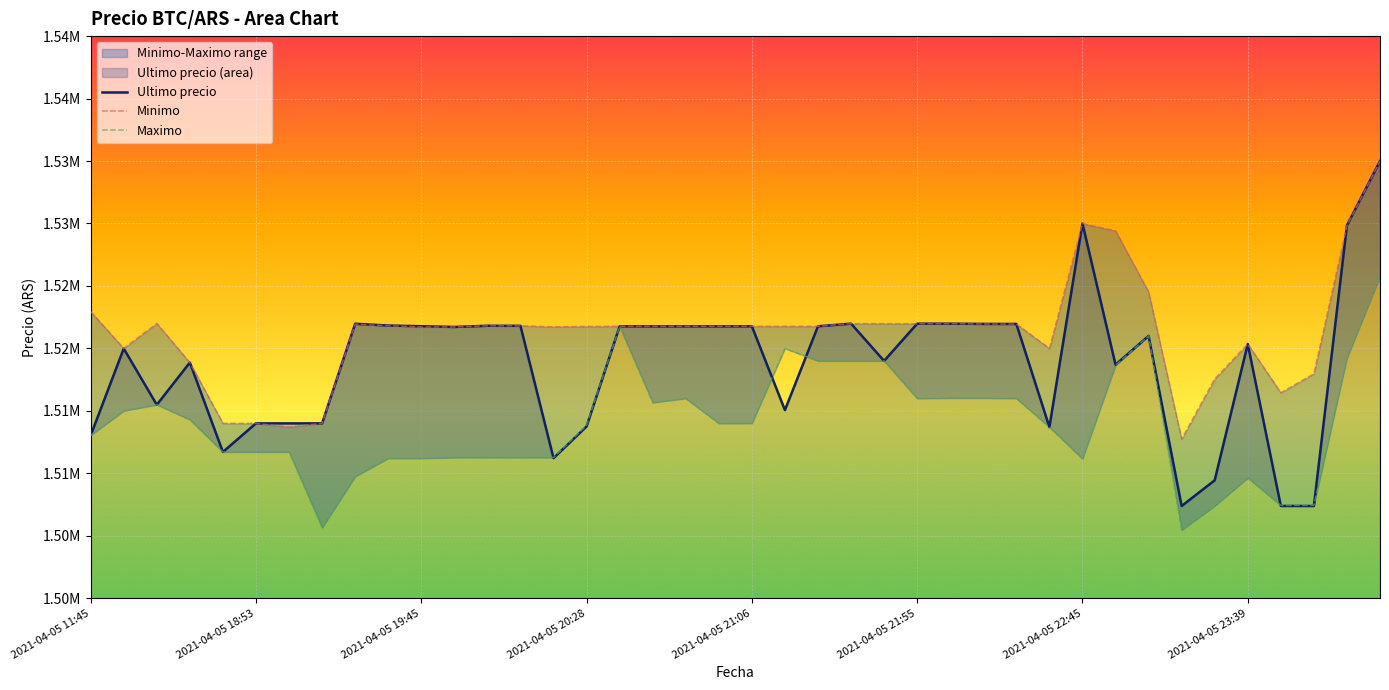

The value of Maximo at 29 is 1513702.9. True or false?

True